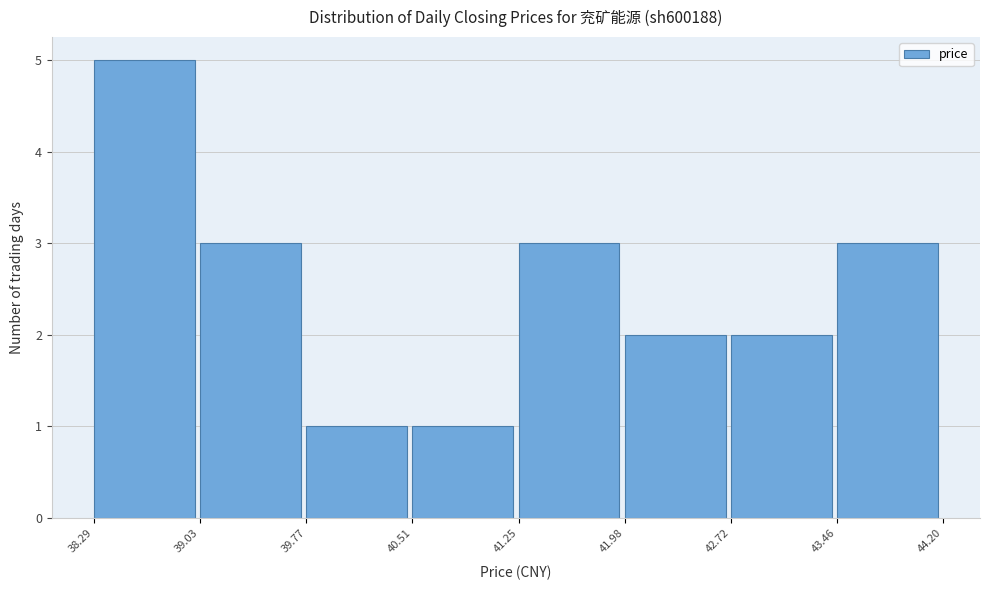

What is the height of the bar covering 39.03 to 39.77 on the x-axis? The values are not printed on the chart, so give them approximately, as read against the axis.

3